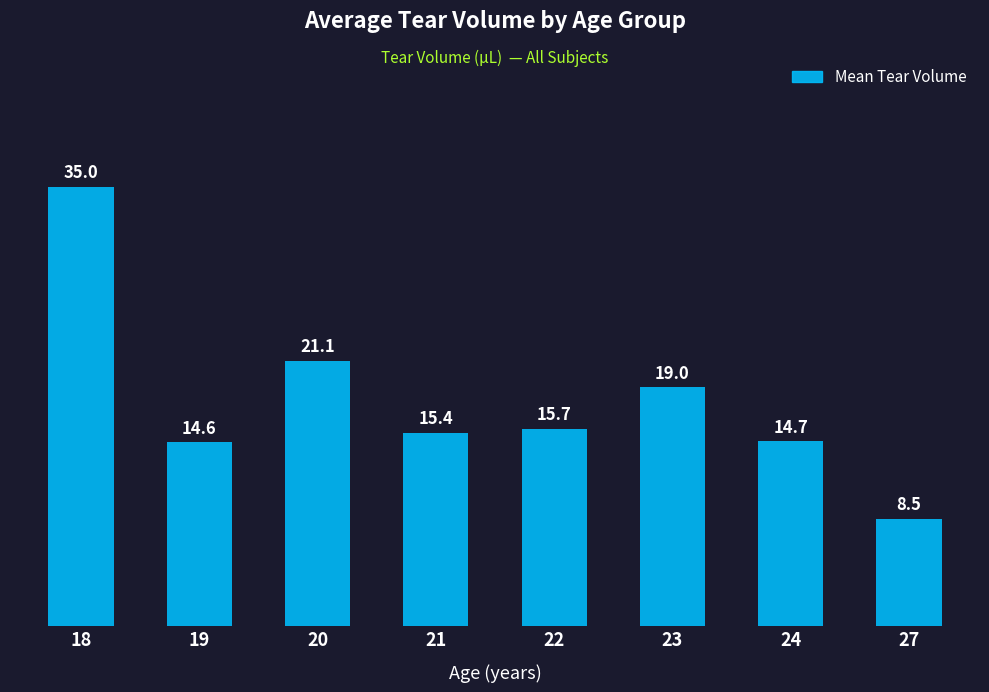

Reading left to right, list all the values displayed in this chart.

18=35.0	19=14.6	20=21.1	21=15.4	22=15.7	23=19.0	24=14.7	27=8.5